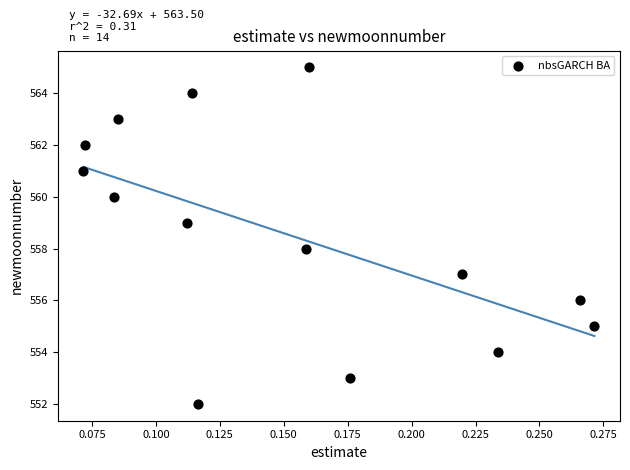

What is the range of Y values (max minus min)?

13